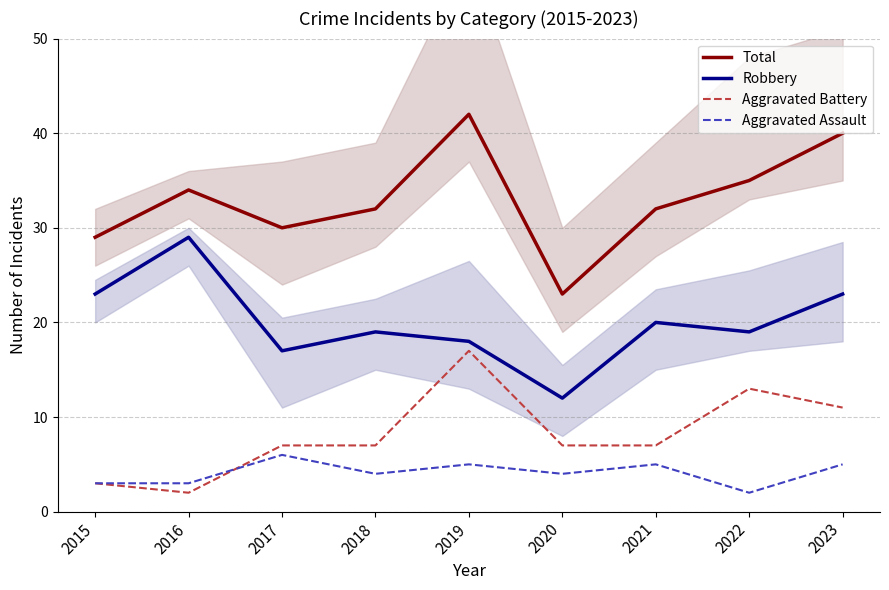

Reading left to right, transcribe all the data shown in this chart.

Total: 29	34	30	32	42	23	32	35	40
Robbery: 23	29	17	19	18	12	20	19	23
Aggravated Battery: 3	2	7	7	17	7	7	13	11
Aggravated Assault: 3	3	6	4	5	4	5	2	5